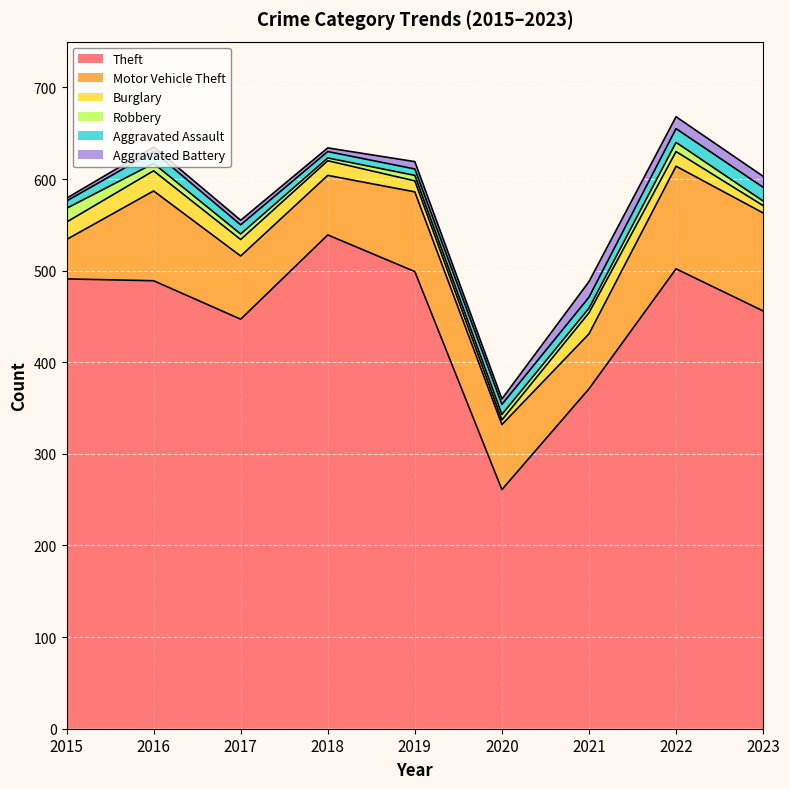

Where is the first local maximum for Burglary?

2016